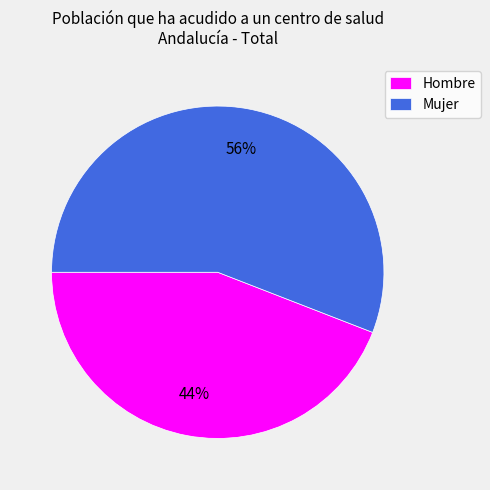

Is Mujer the majority of the pie?

Yes